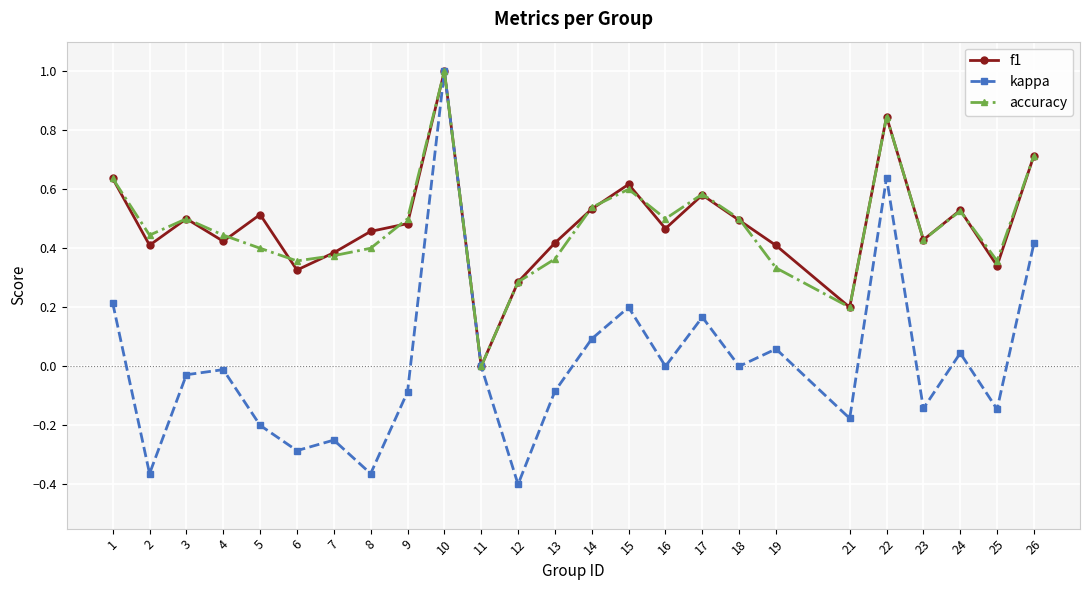

Is the value of accuracy at 18 greater than the value of f1 at 11?

Yes